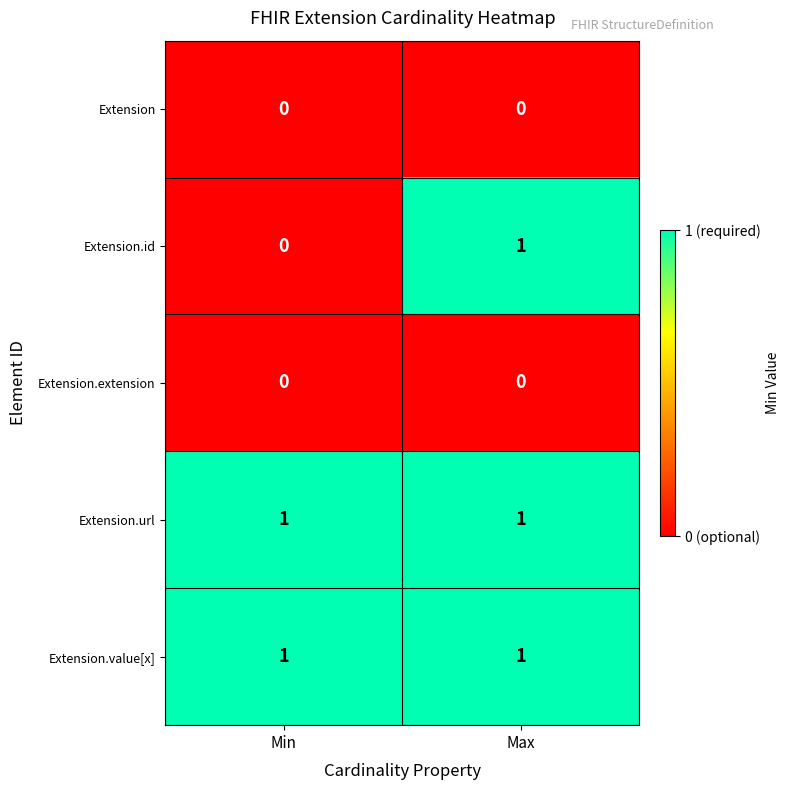

Which series changed the most between Min and Max?

Extension.id